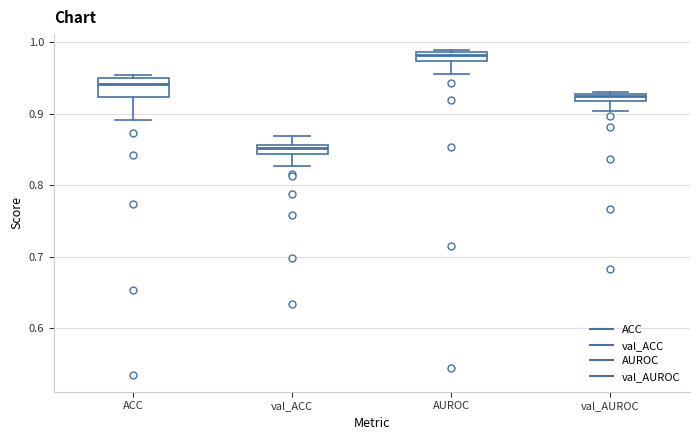

Where does the lower whisker of the box for ACC end on the y-axis? The values are not printed on the chart, so give them approximately, as read against the axis.

0.89